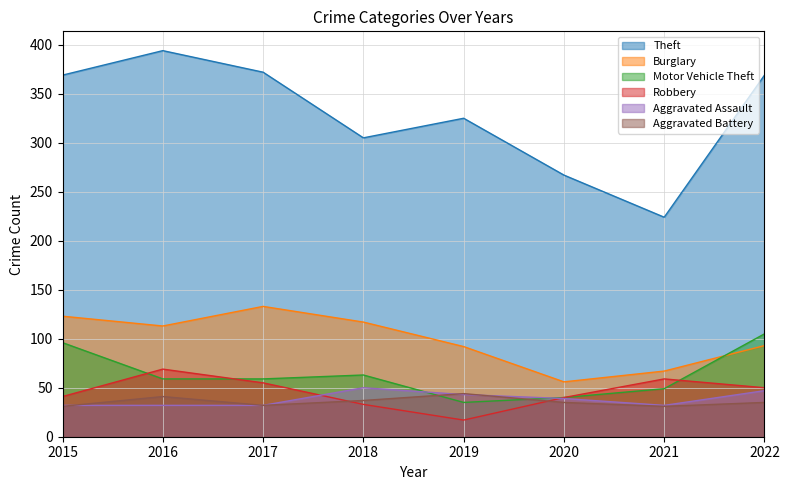

True or false: Burglary has more than 0 points higher than both neighbors.

True